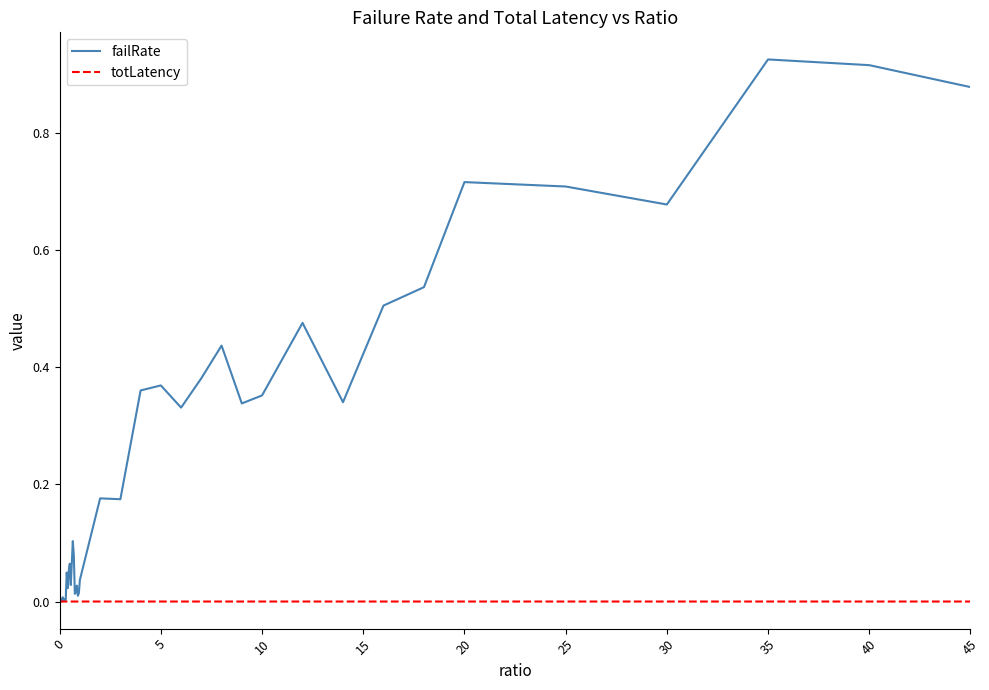

Which series has the largest total across all categories?

failRate